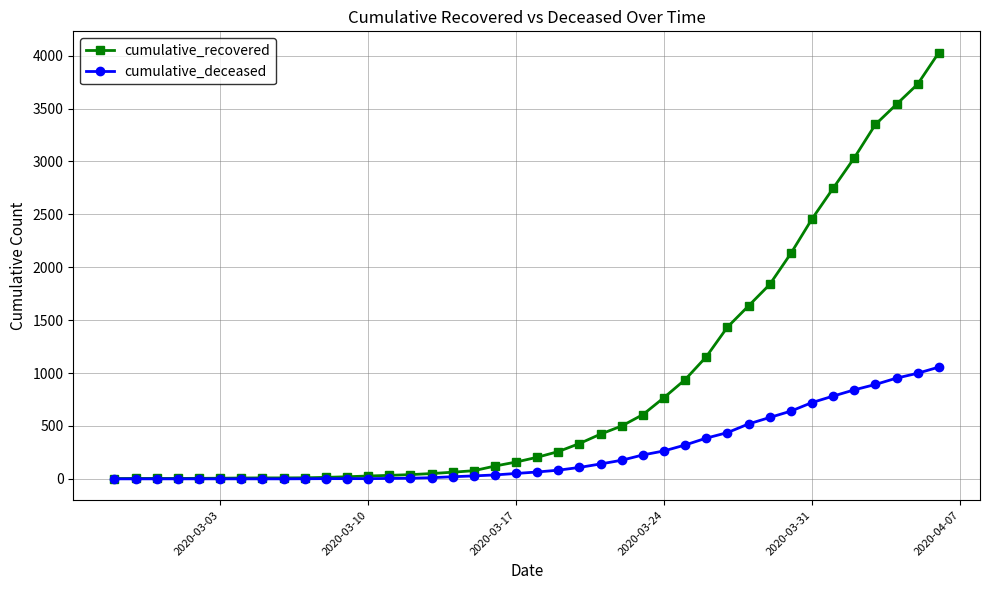

What is the difference between the maximum and minimum values in the cumulative_recovered series?

4025